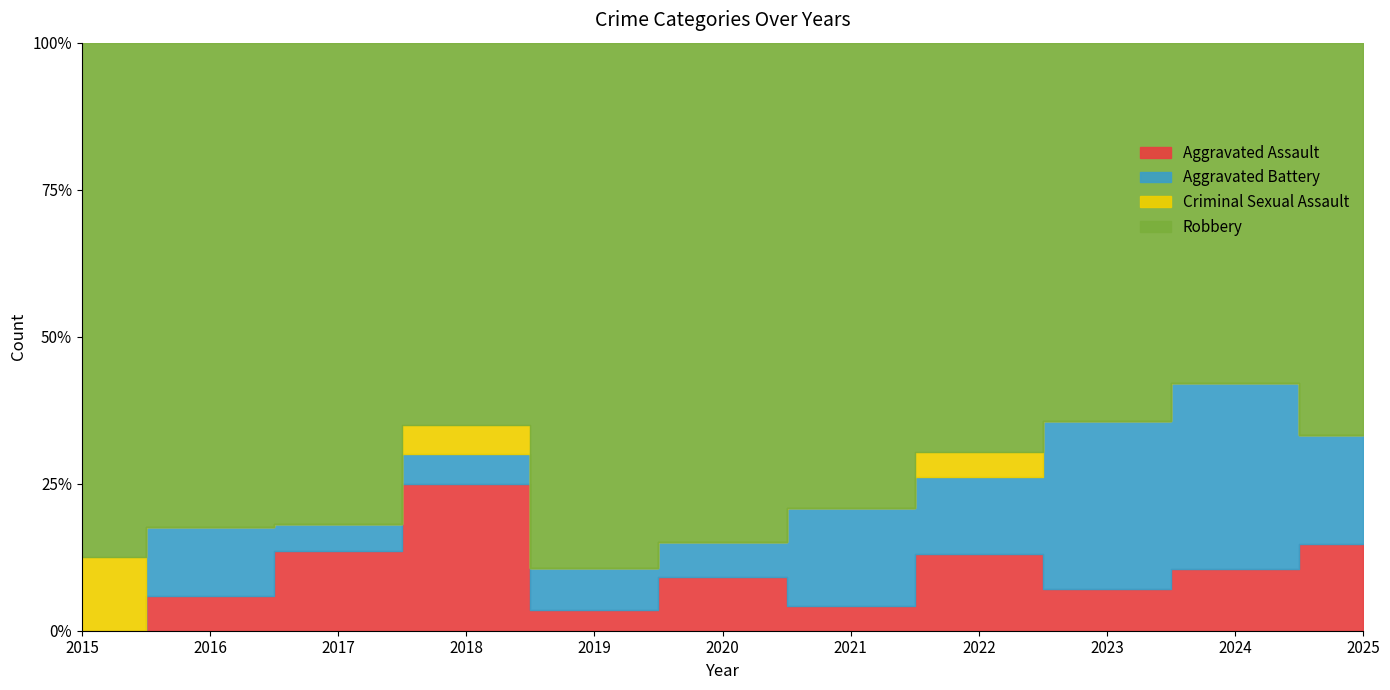

What is the value of the Aggravated Assault point at the 4th from the left?

5